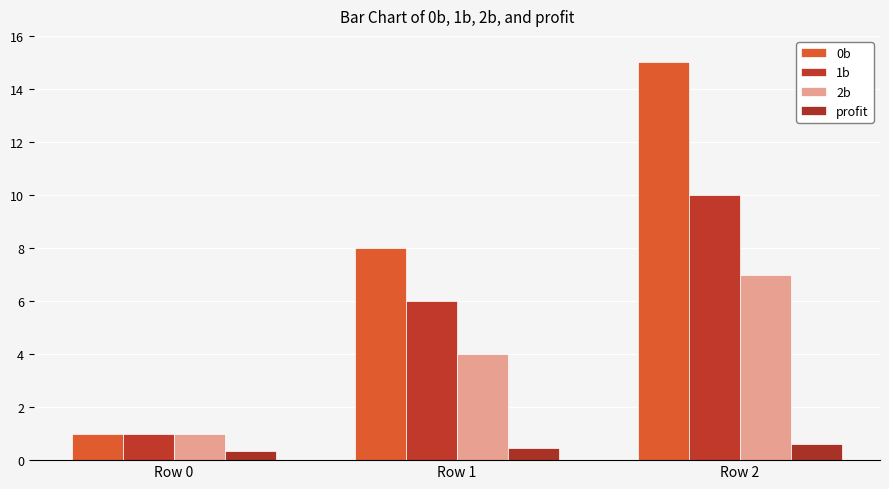

How many groups of bars are there?

3